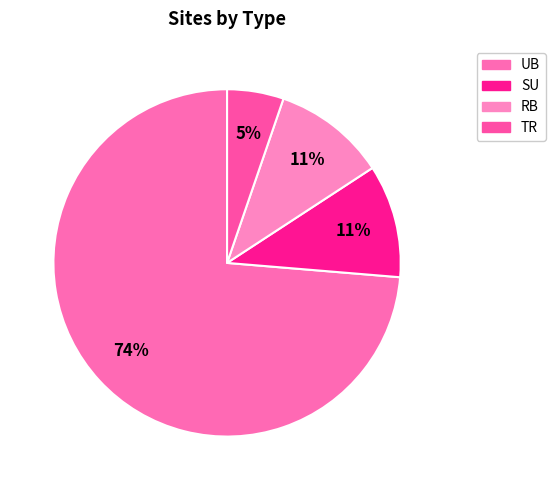

To the nearest percent, what is the difference between the UB and TR slice percentages?

68%